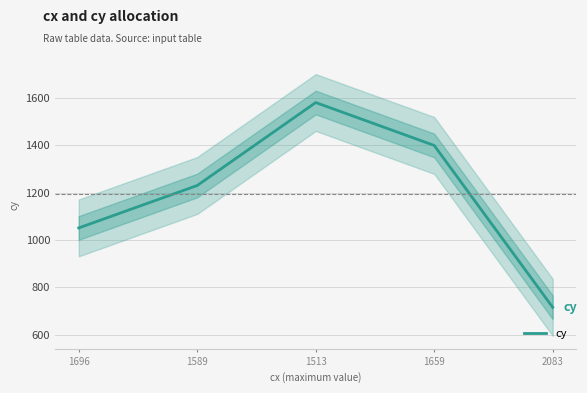

What is the label of the 2nd point from the left?

1589